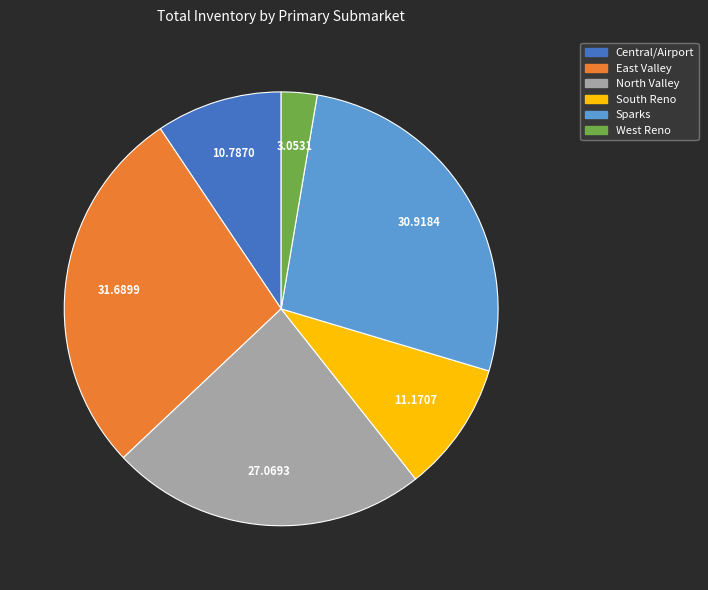

Which category has the biggest portion of the pie?

East Valley